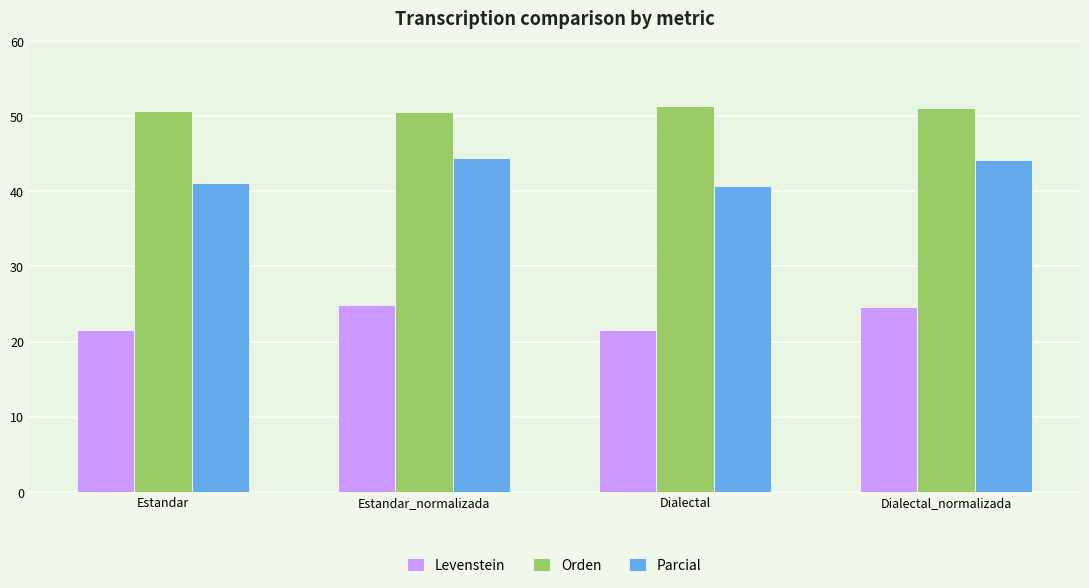

What is the highest value of the Orden series?

51.3